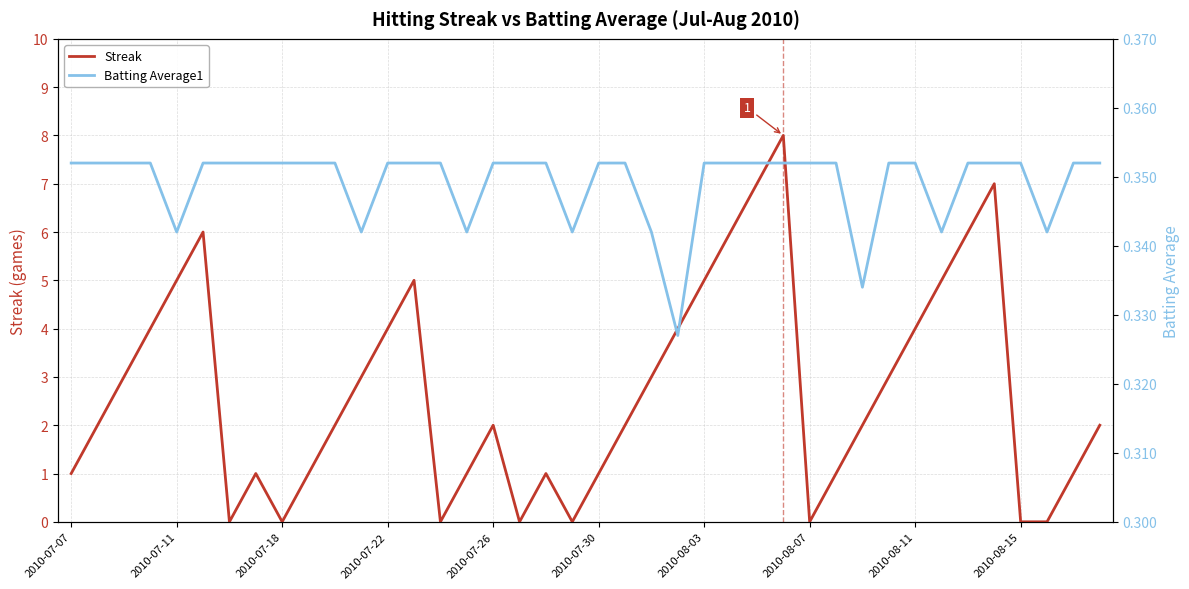

Is it true that Streak equals 2 at 2010-08-11?

False